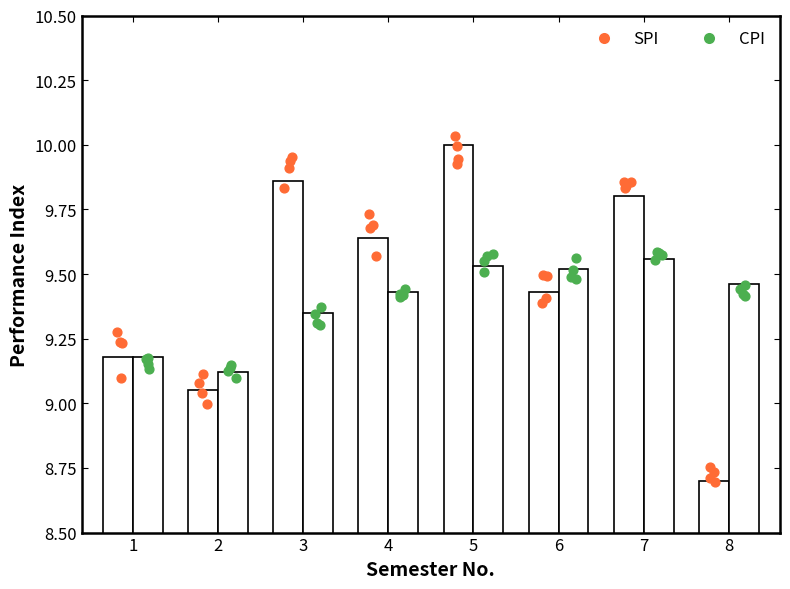

Which series has the widest spread of Y values?

SPI